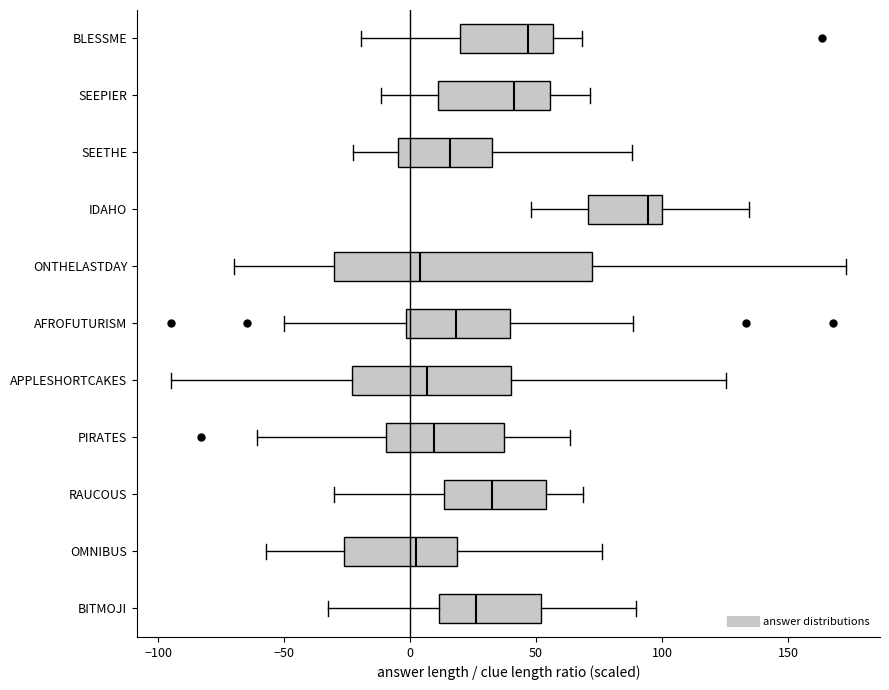

Comparing the boxes themselves (not the whiskers), which one is the widest?

ONTHELASTDAY